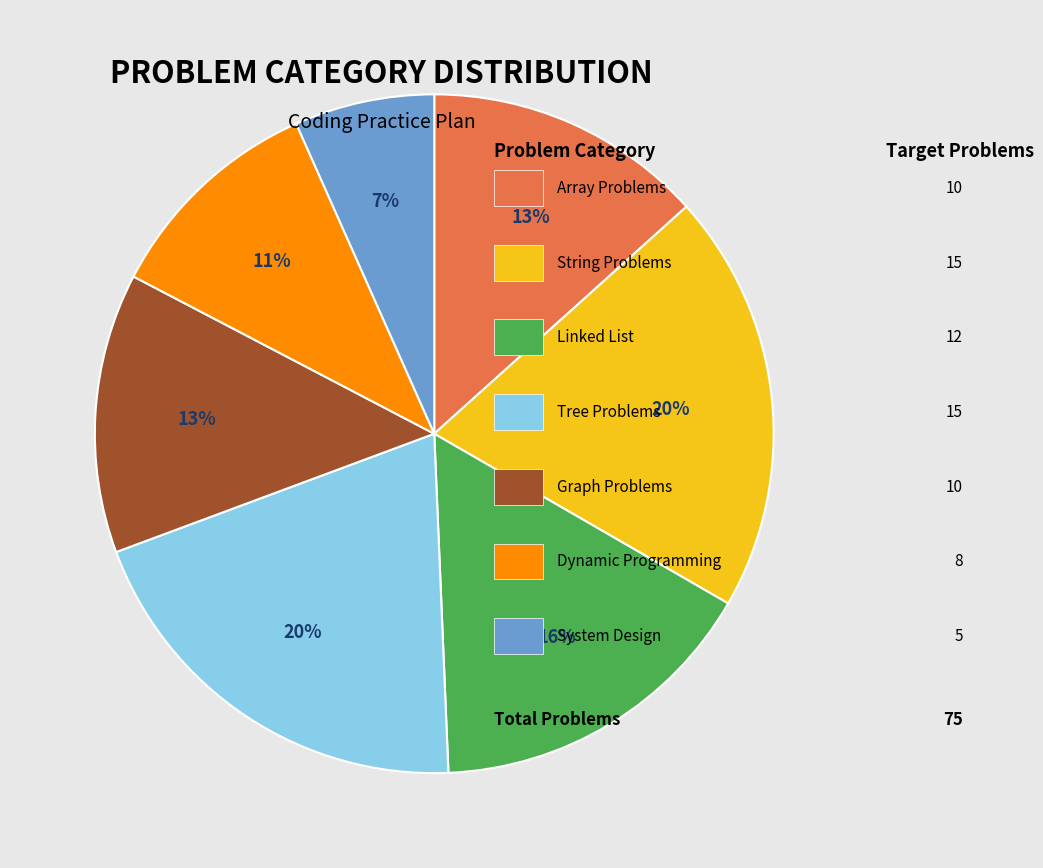

Is there any slice that represents more than half of the pie?

No